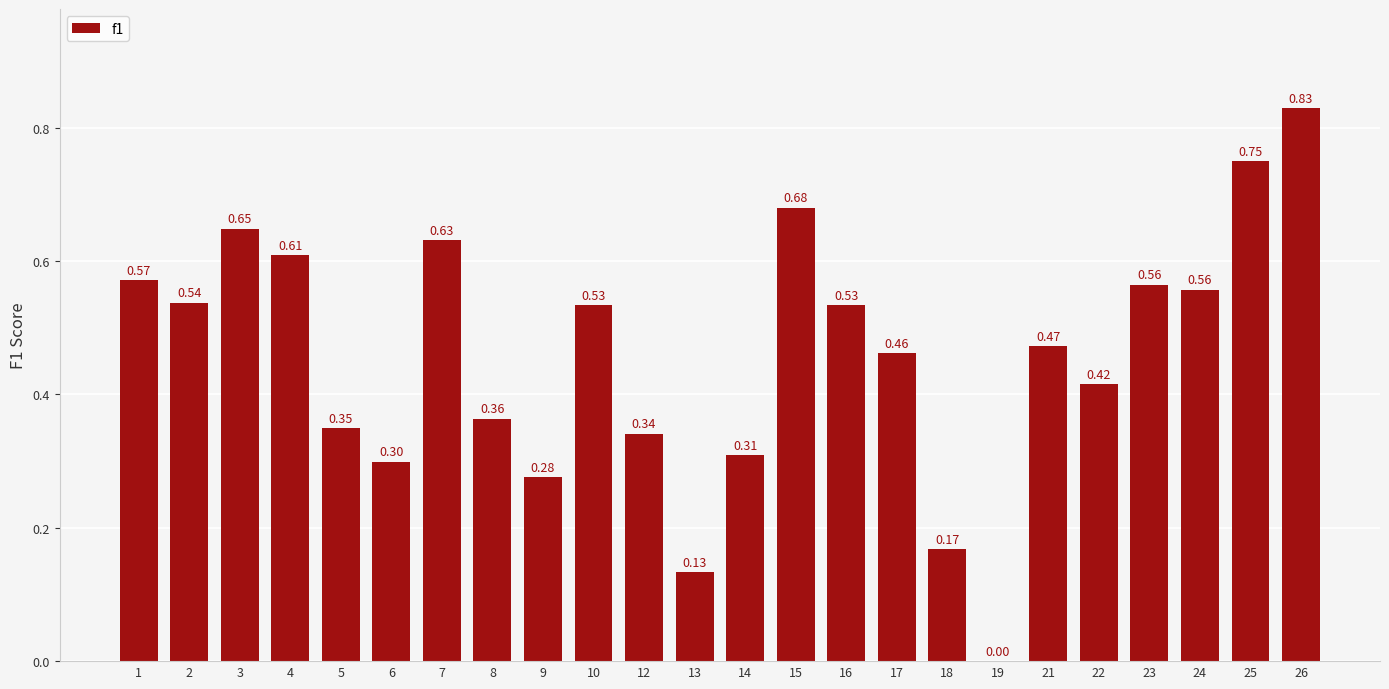

Count the values in the range 0 to 1.

24